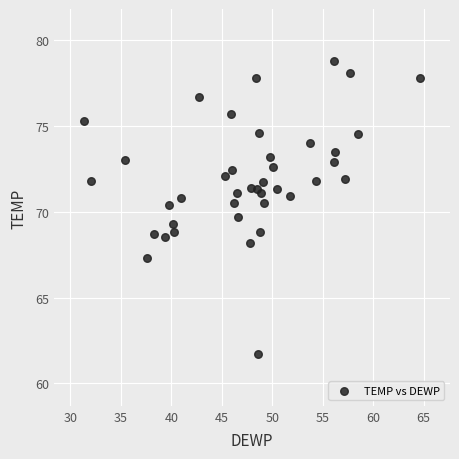

What is the range of X values (max minus min)?

33.2